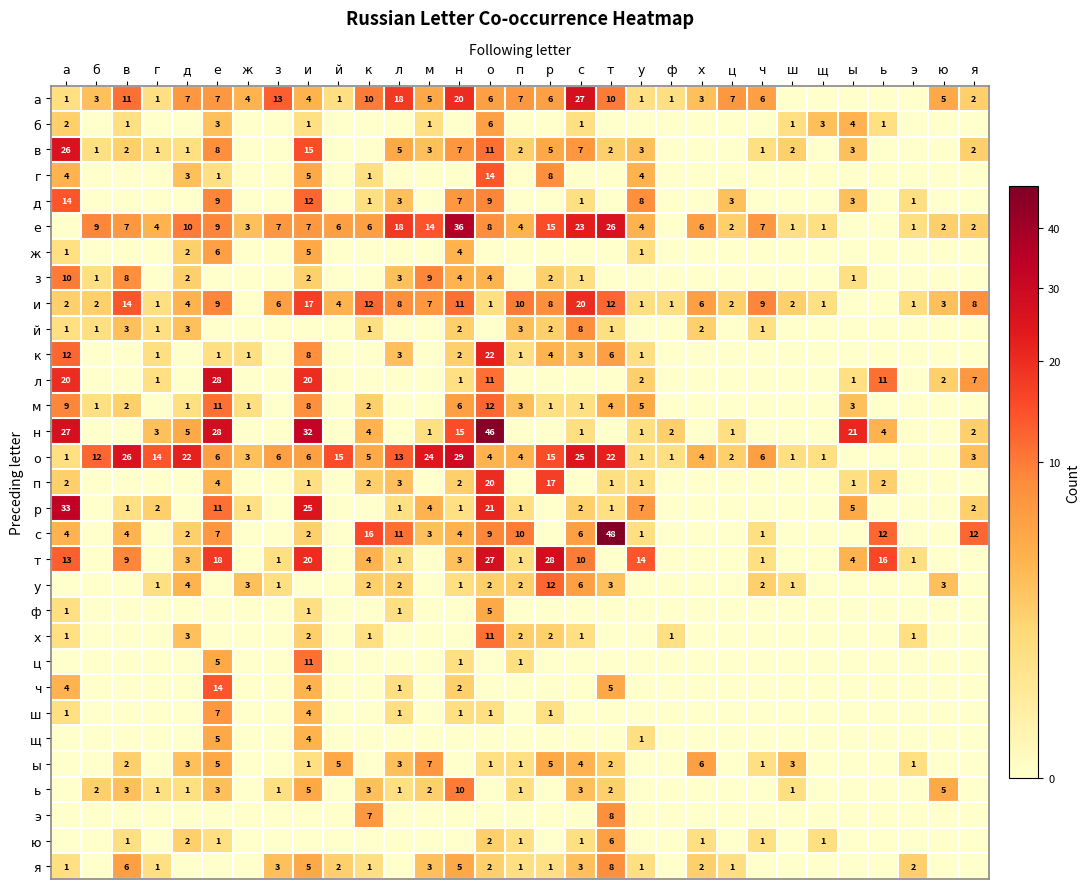

The р series shows 1 at ж. True or false?

True